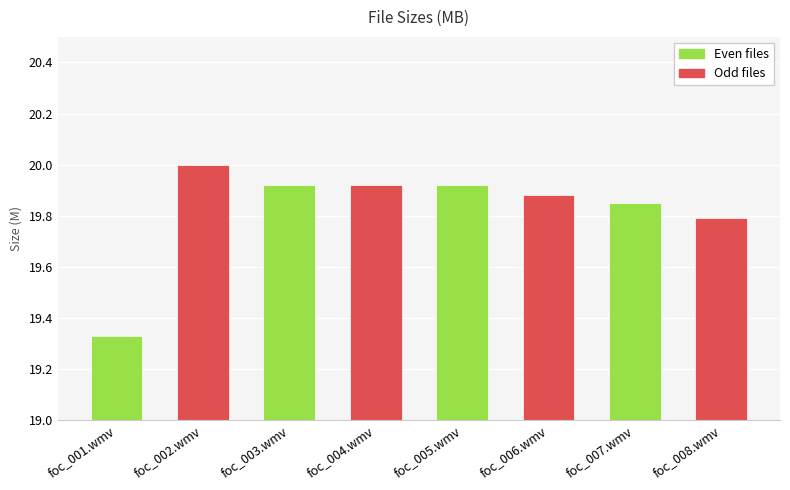

At which category does the chart reach its peak across all series?

foc_002.wmv